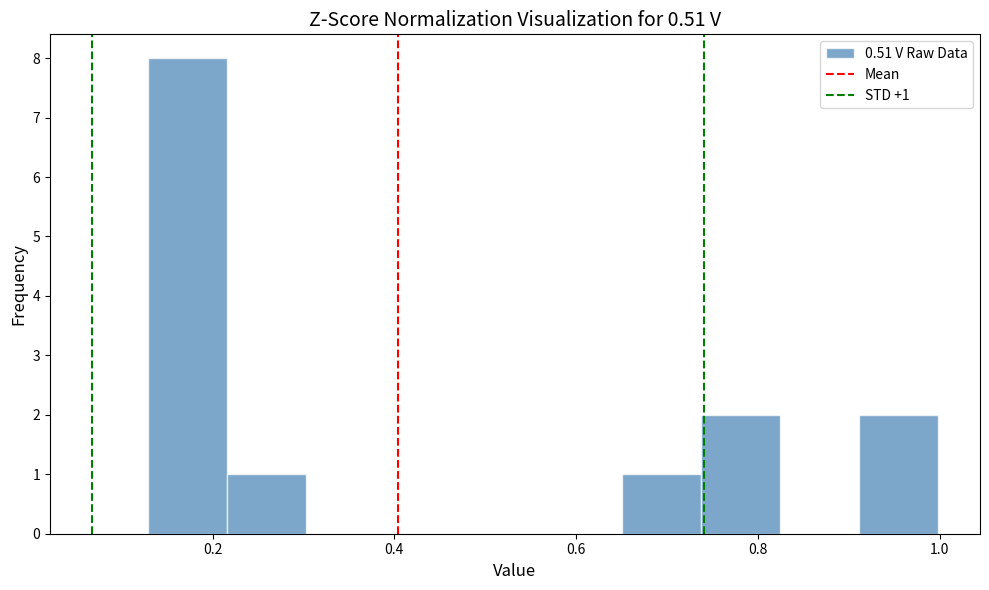

Over which range of the x-axis is the bar tallest?

0.12 to 0.22